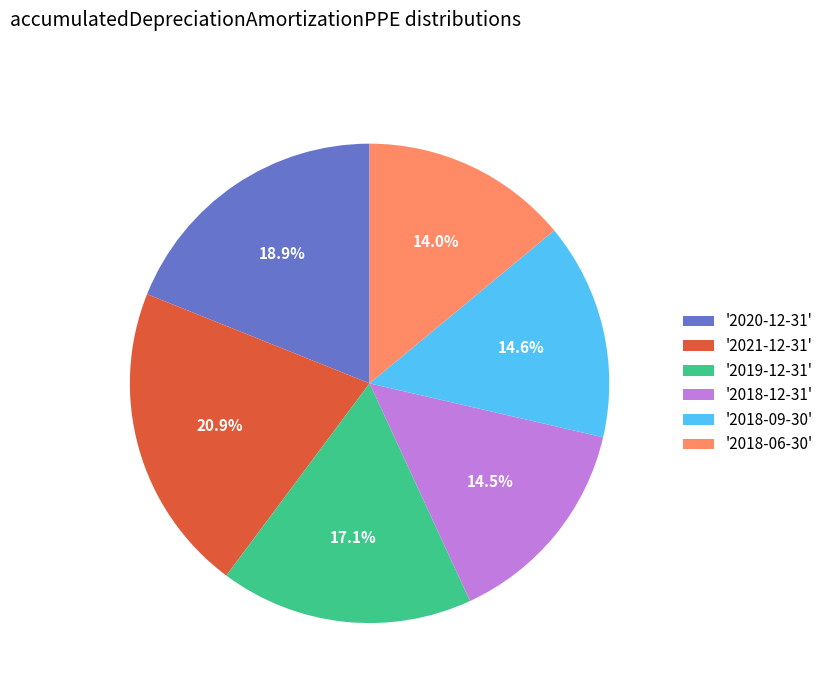

Which has a higher value, '2019-12-31' or '2021-12-31'?

'2021-12-31'